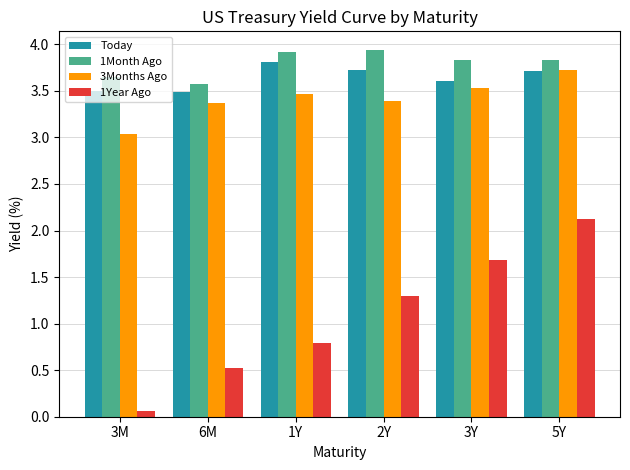

How many 1Month Ago values are between 3 and 4?

6